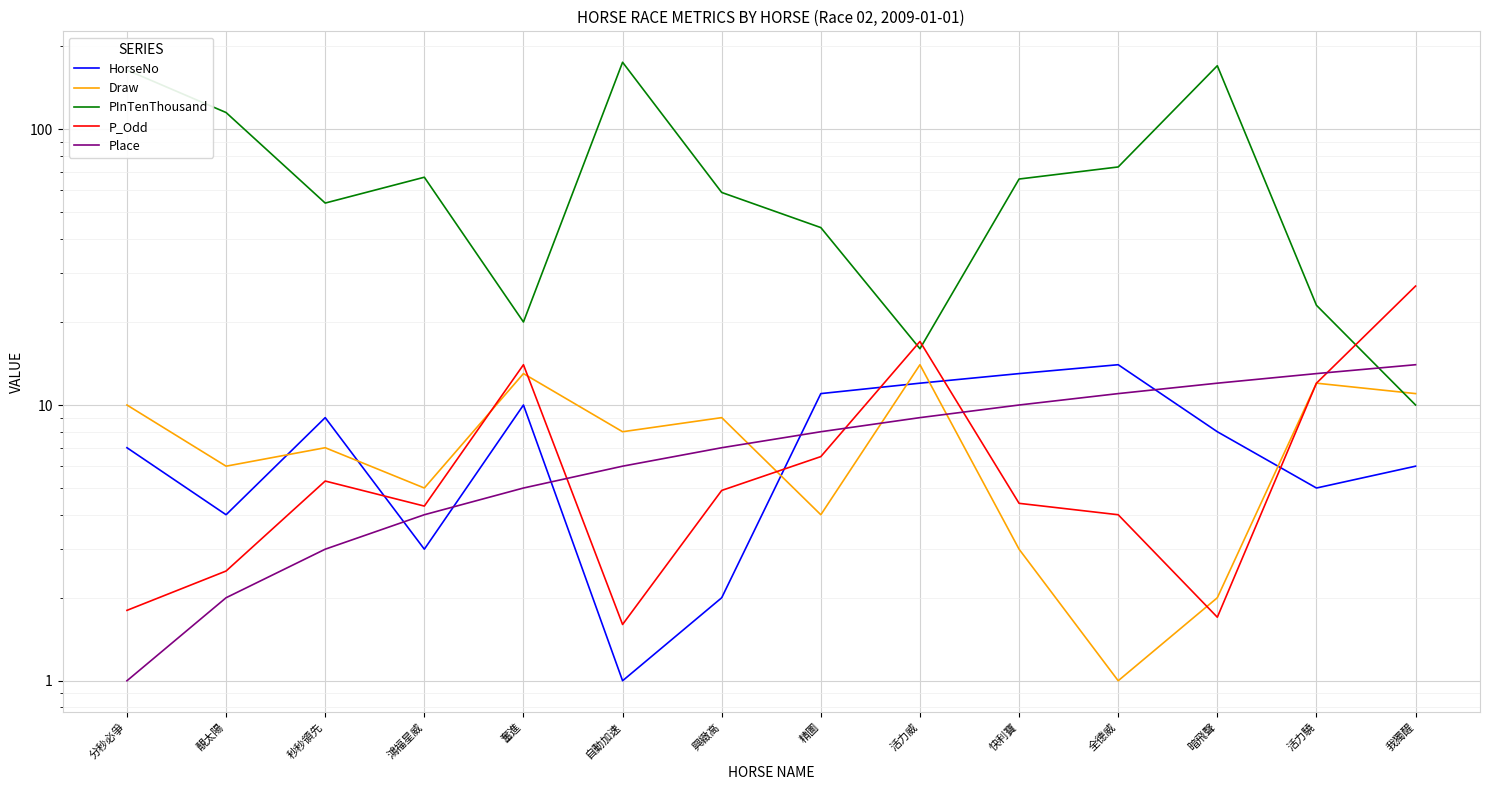

The Place series shows 4.1 at 活力驍. True or false?

False